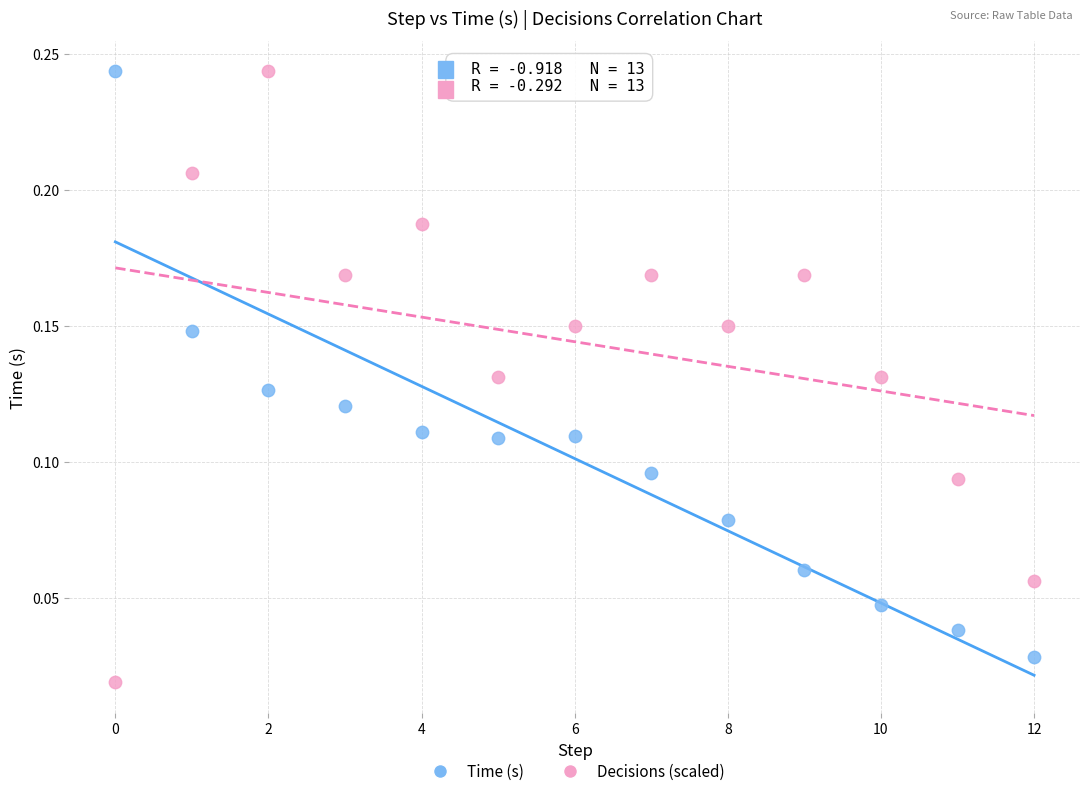

What are all the series names shown in the legend?

Time (s), Decisions (scaled)